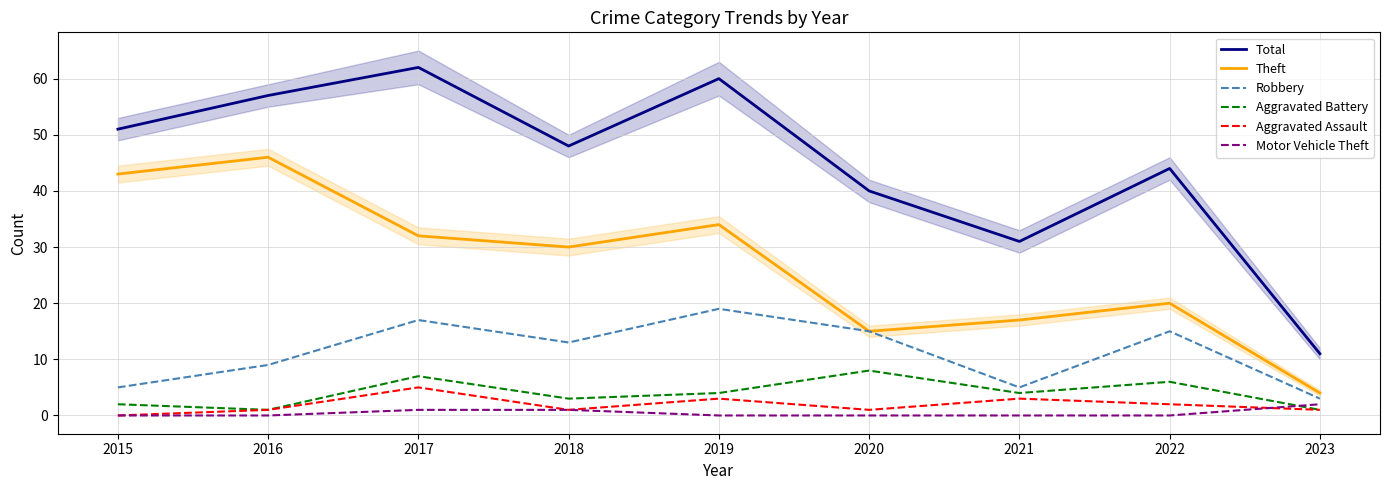

At which category does the chart reach its minimum across all series?

2015